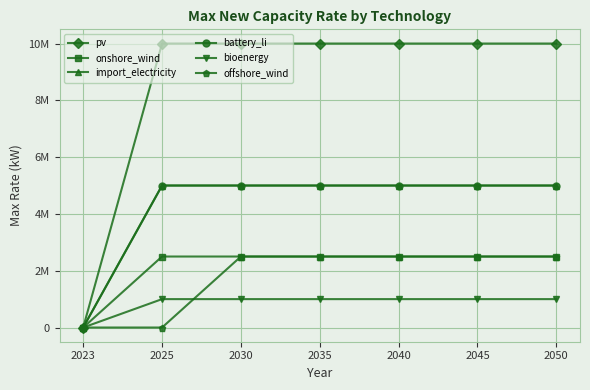

True or false: offshore_wind and onshore_wind intersect in this chart.

False